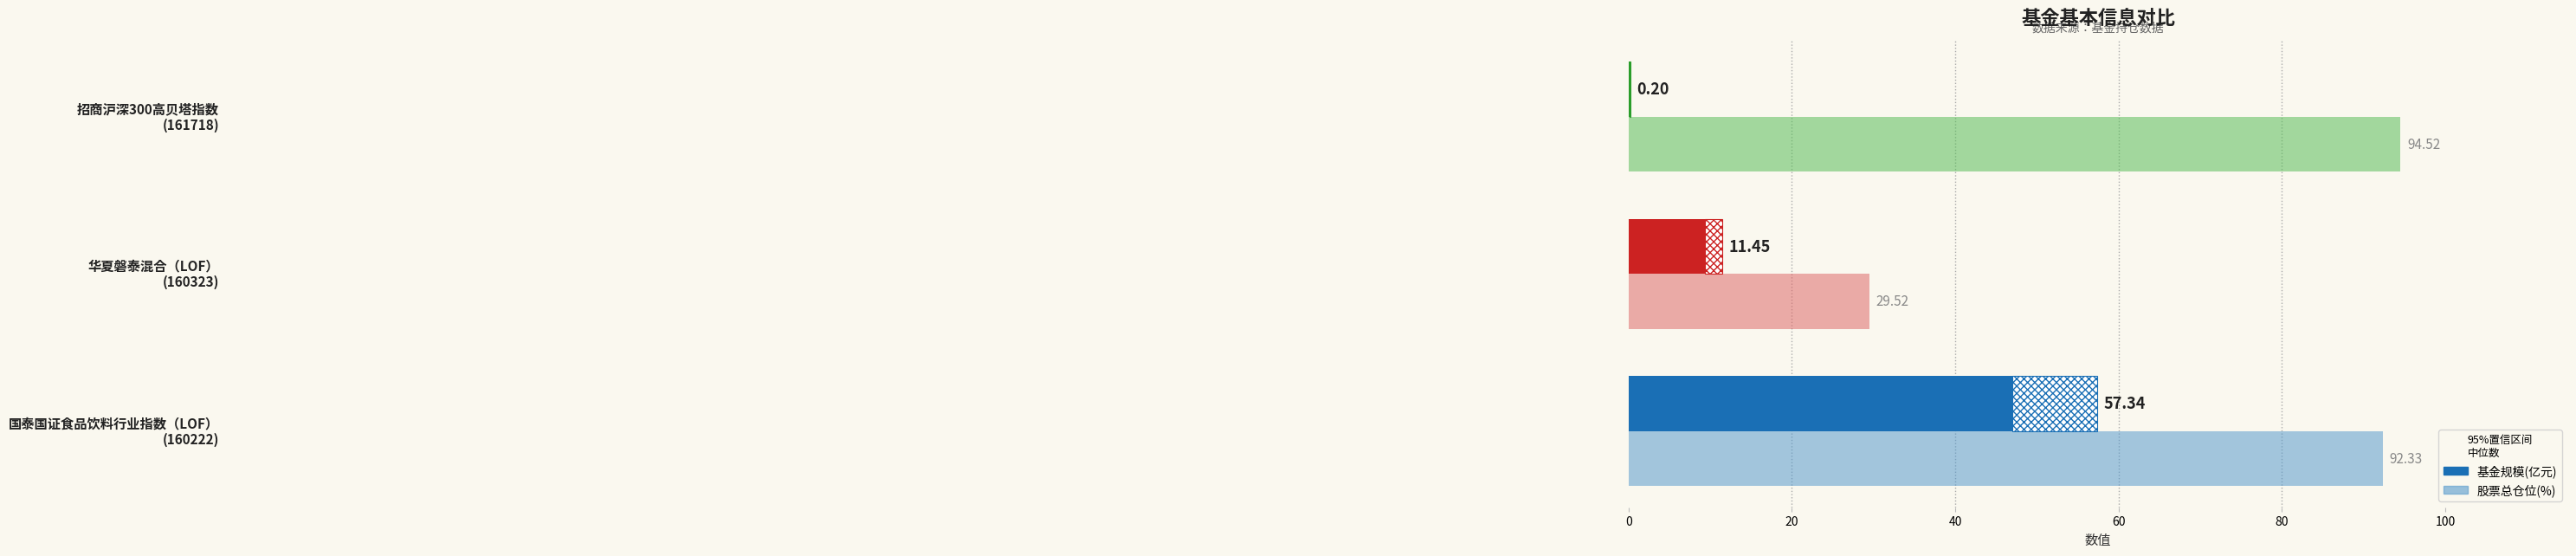

What is the sum of all 基金规模(亿元) values?

69.0